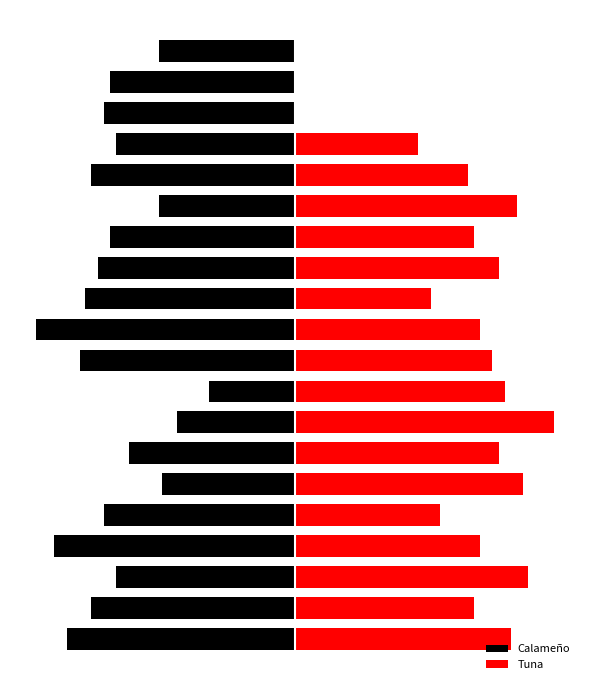

What is the average value of the Calameño series?

-738